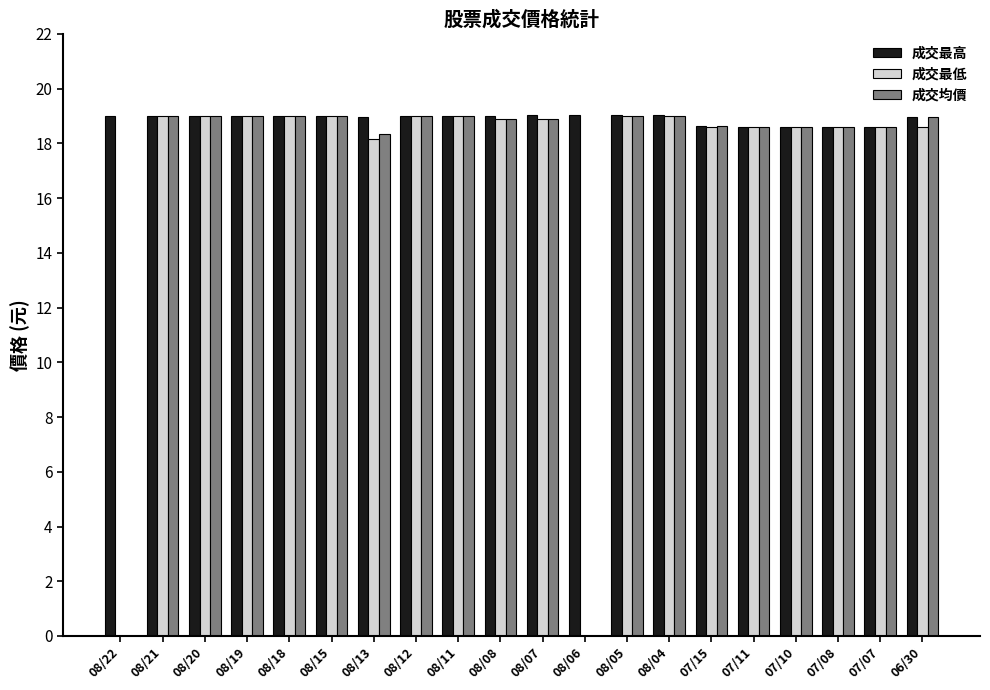

What is the sum of the 成交最高 values at 08/21 and 08/19?

38.0